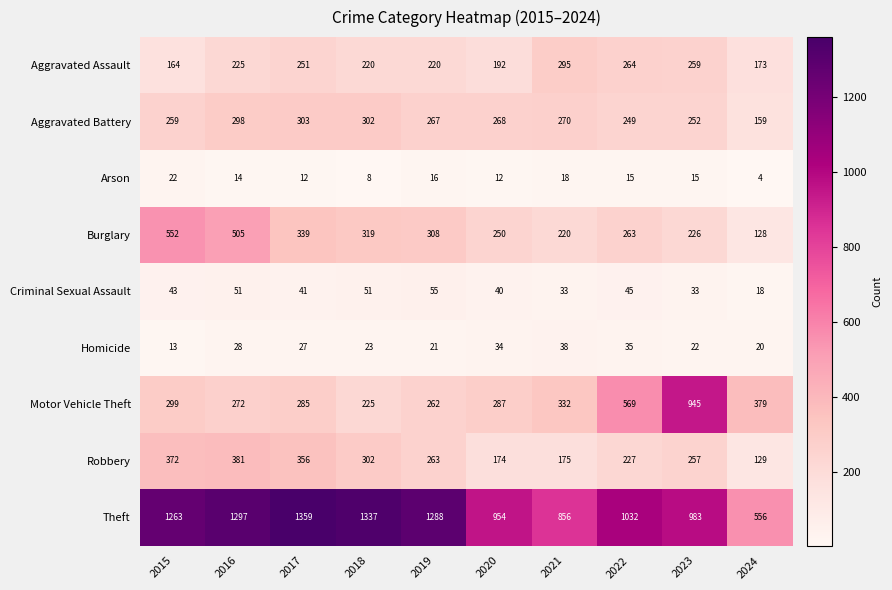

Count the number of data series in this chart.

9